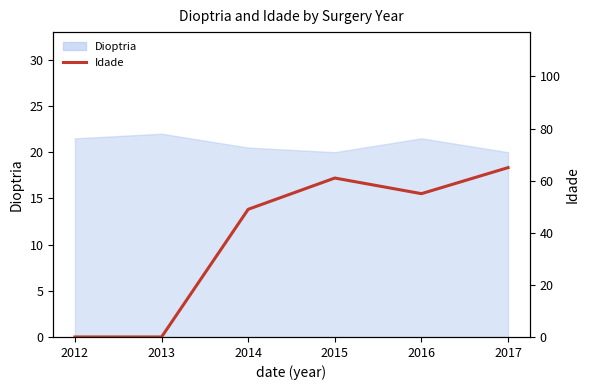

What is the difference between the second highest and minimum values?

61